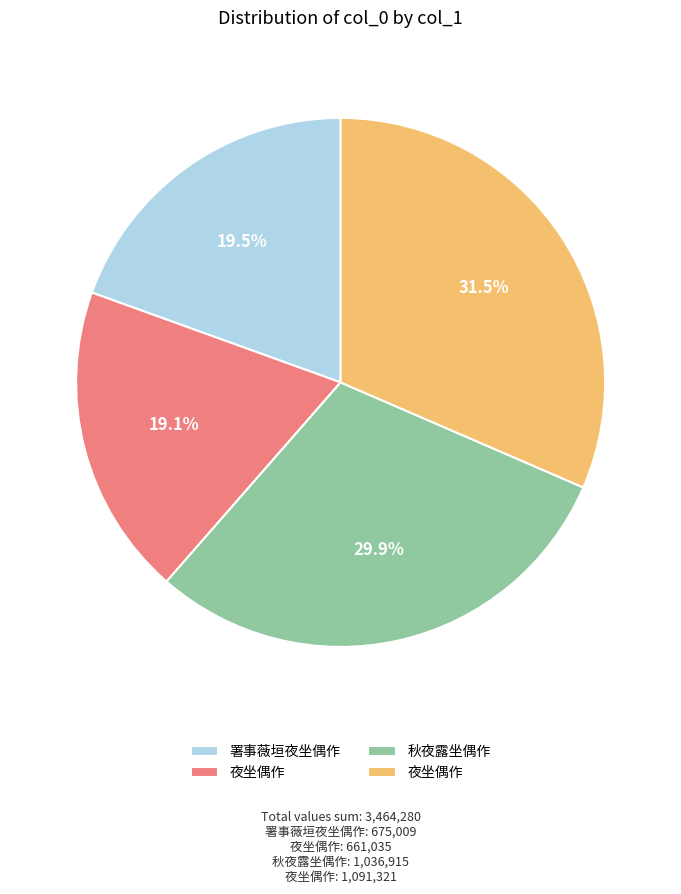

Is there any slice that represents more than half of the pie?

No